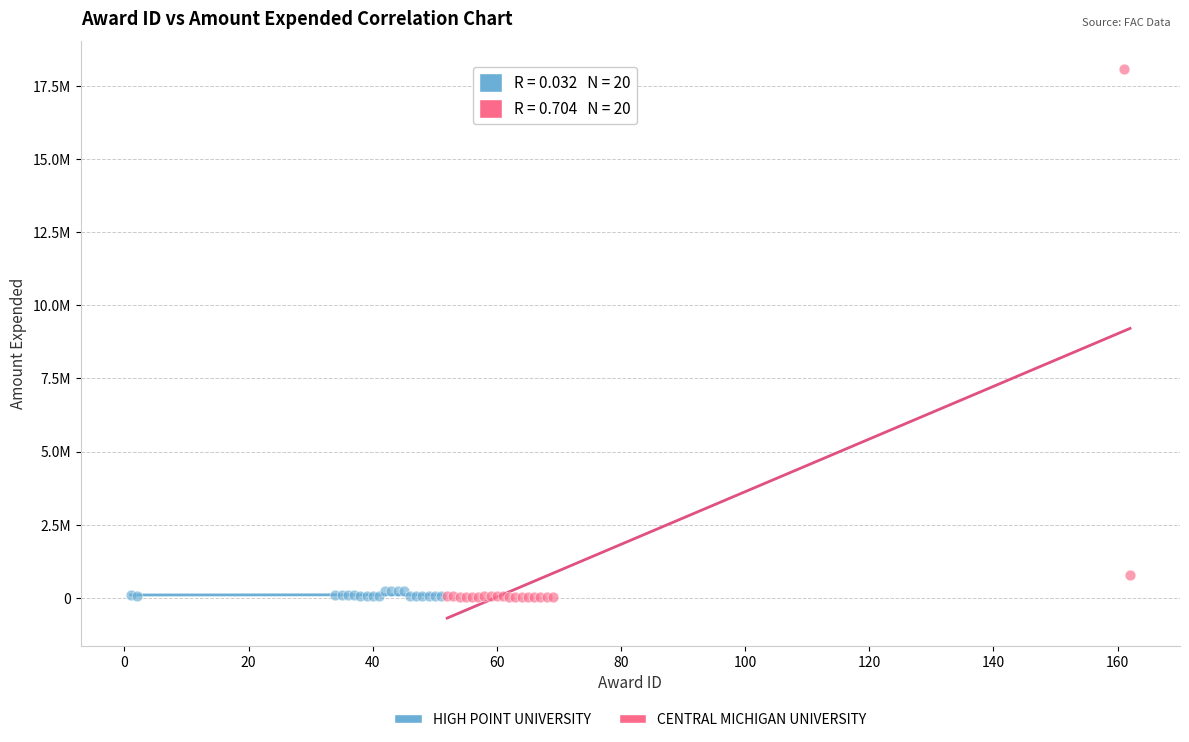

What are all the series names shown in the legend?

HIGH POINT UNIVERSITY, CENTRAL MICHIGAN UNIVERSITY